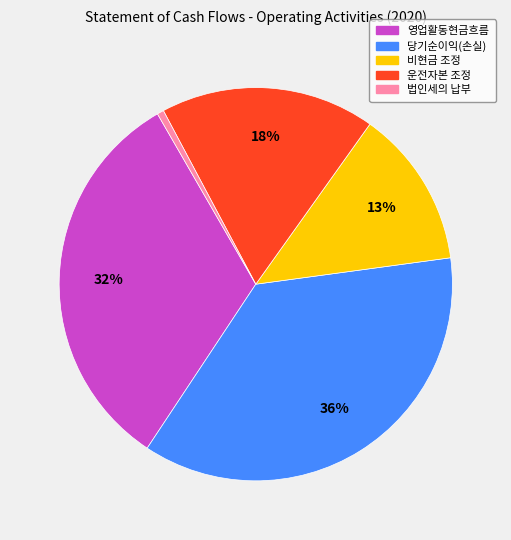

What is the smallest slice in the pie chart?

법인세의 납부